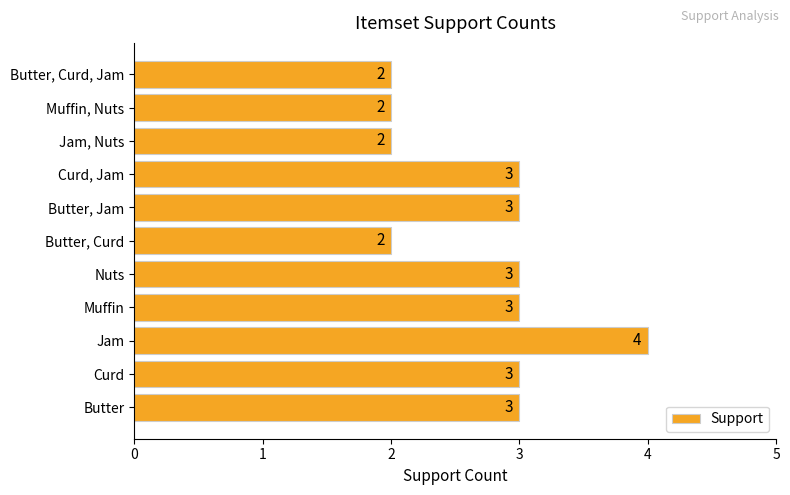

What is the ratio of the value at Curd to the value at Butter, Curd?

1.5